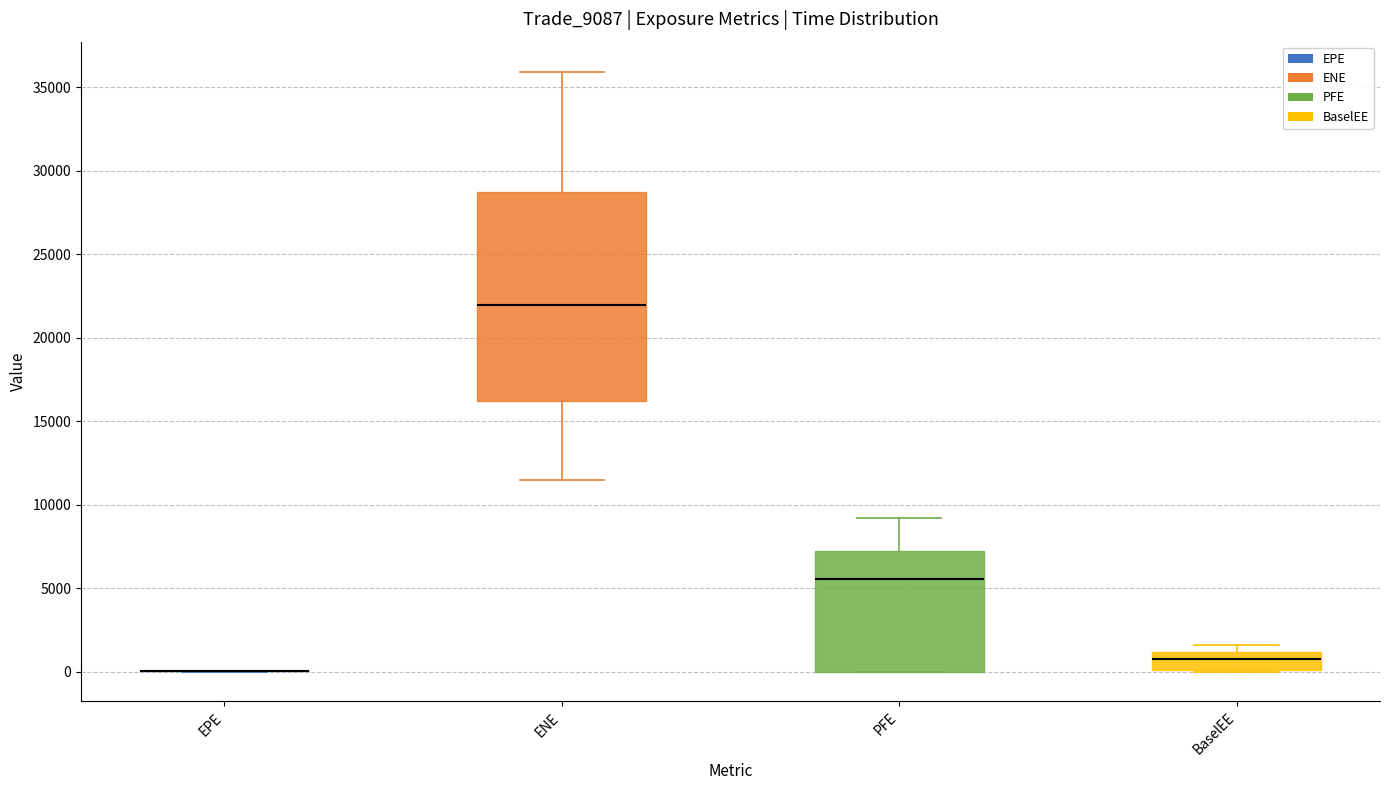

Reading left to right, read every box against the y-axis: the position of its median line, the range the box covers, and the ends of its whiskers. The values are not printed on the chart, so give them approximately, as read against the axis.

EPE: box collapsed to a line at 0, whiskers 0 to 0
ENE: median 22000, box 16000 to 29000, whiskers 11500 to 36000
PFE: median 5500, box 0 to 7000, whiskers 0 to 9000
BaselEE: median 500, box 0 to 1000, whiskers 0 to 1500